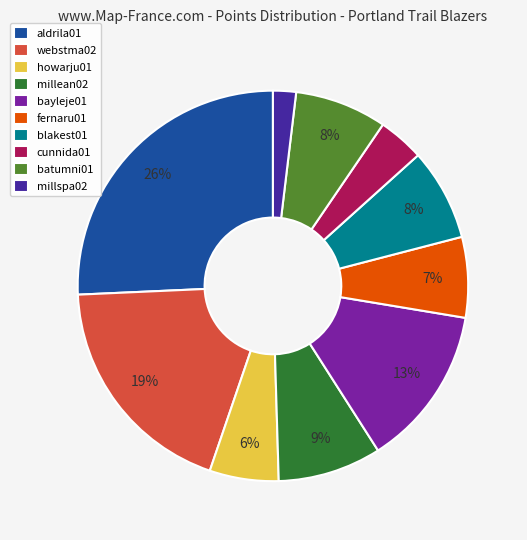

To the nearest percent, what is the average slice percentage?

10%